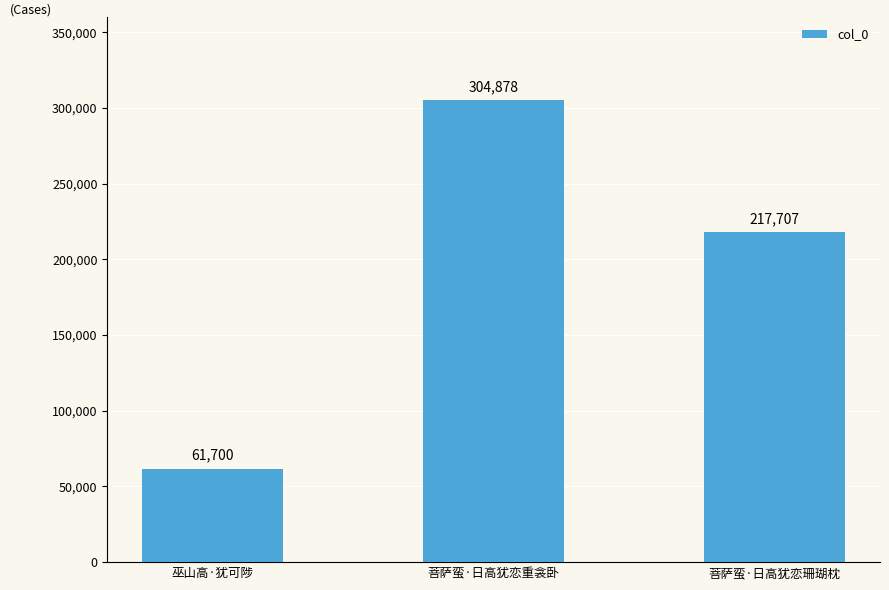

Does the chart contain any negative values?

No